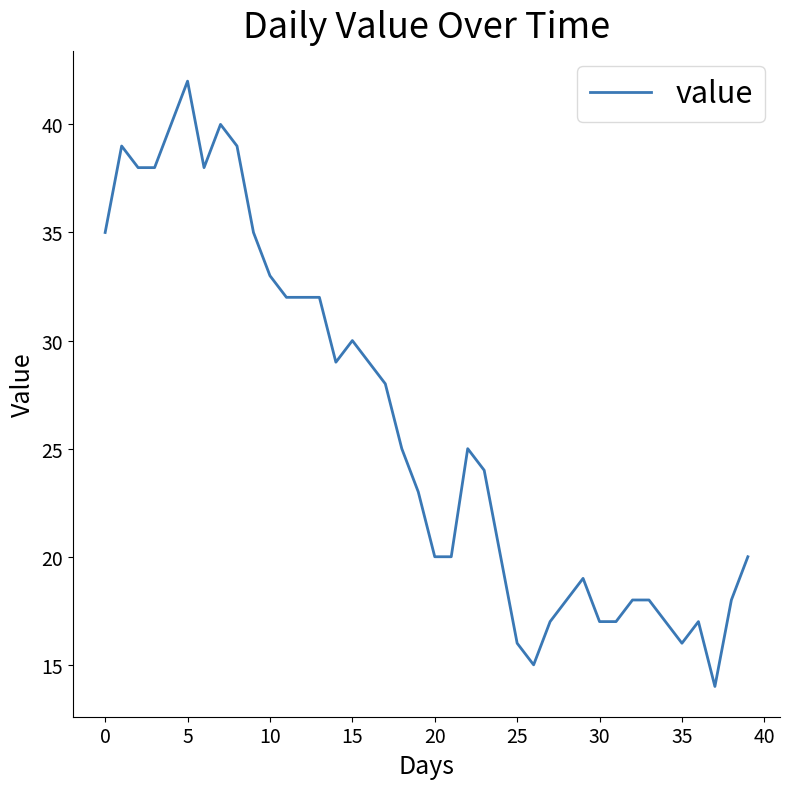

What is the difference between the maximum and minimum values?

28